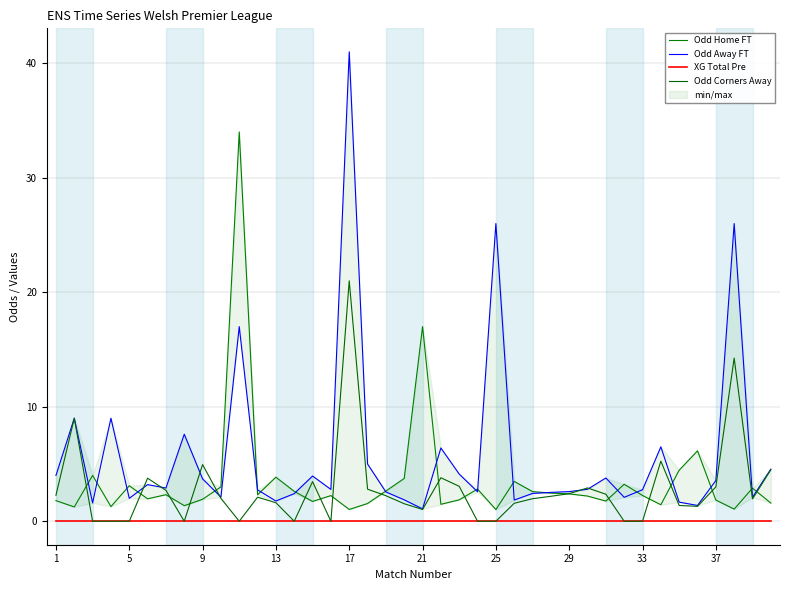

True or false: Odd Corners Away has a value of 30.3 at 17.

False